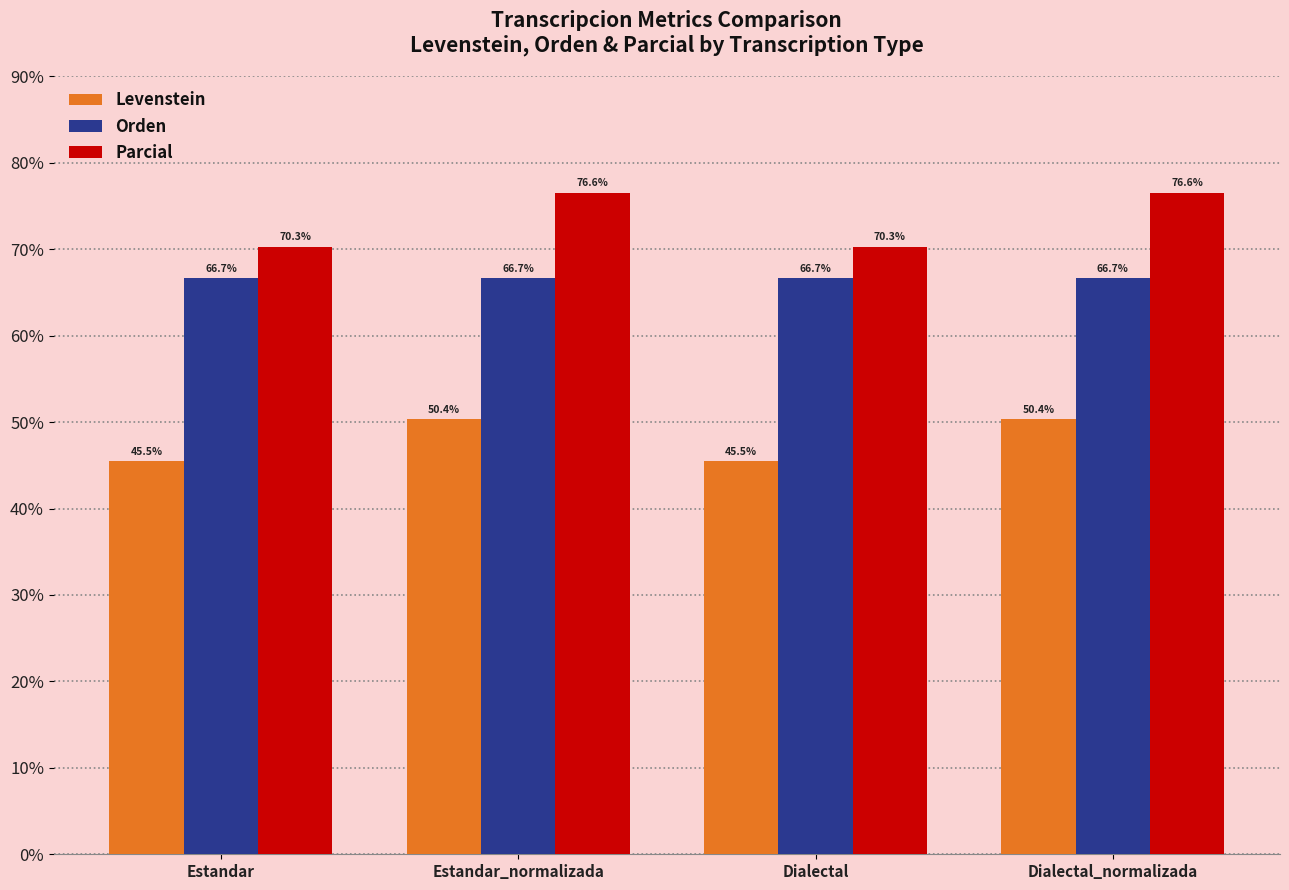

List the series in order of their peak value, lowest first.

Levenstein, Orden, Parcial